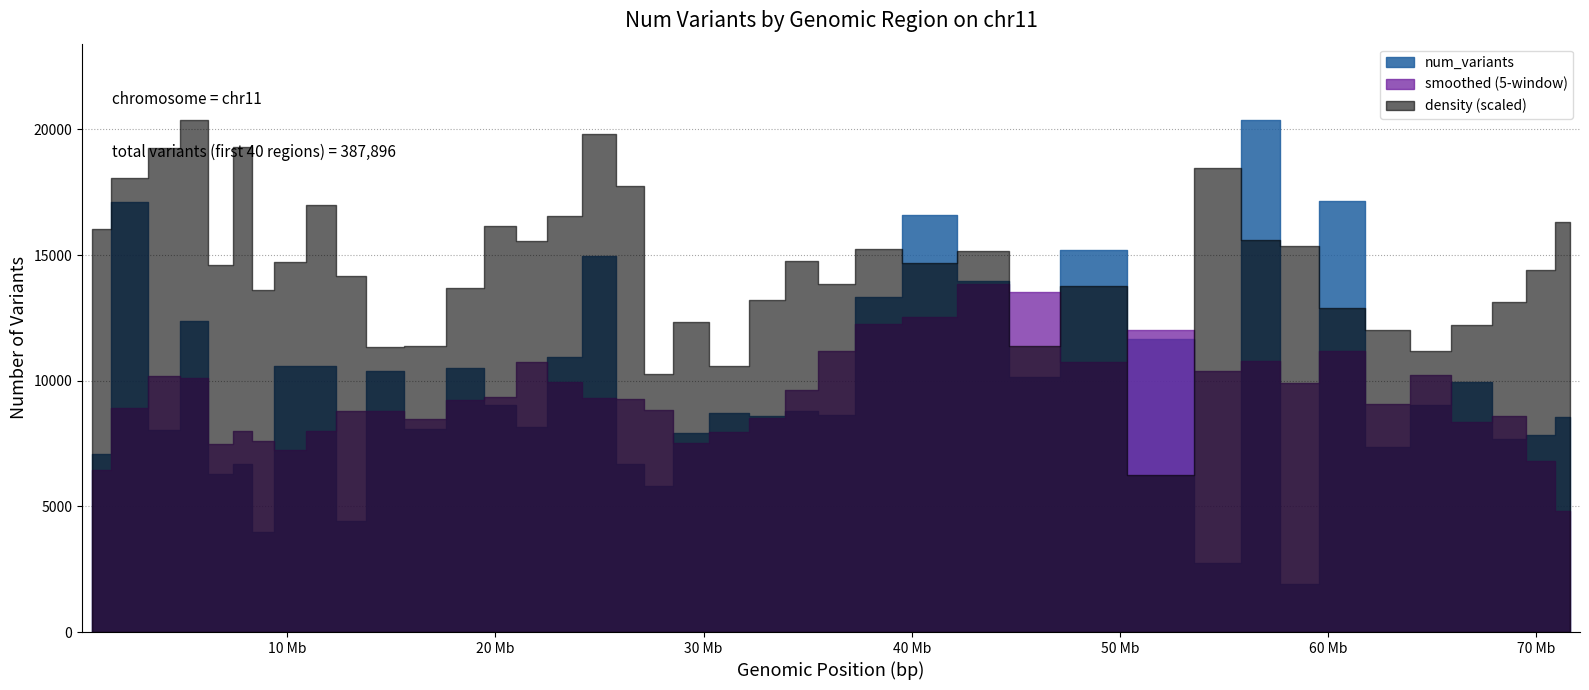

Where does the data first go above 8794?

1